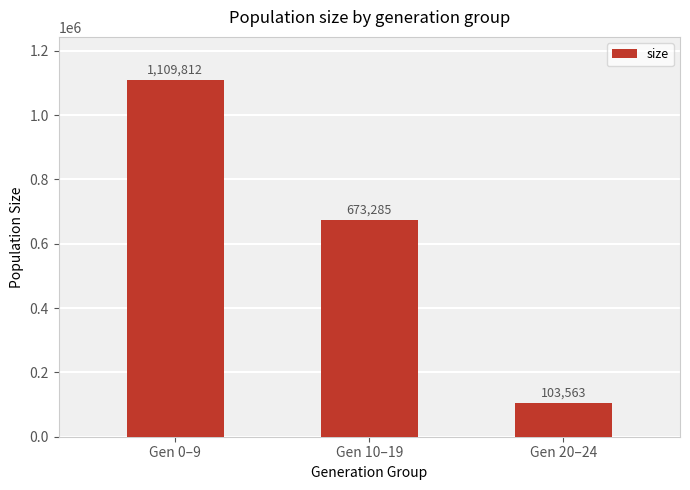

The chart shows a value of 103563 at Gen 20–24. True or false?

True